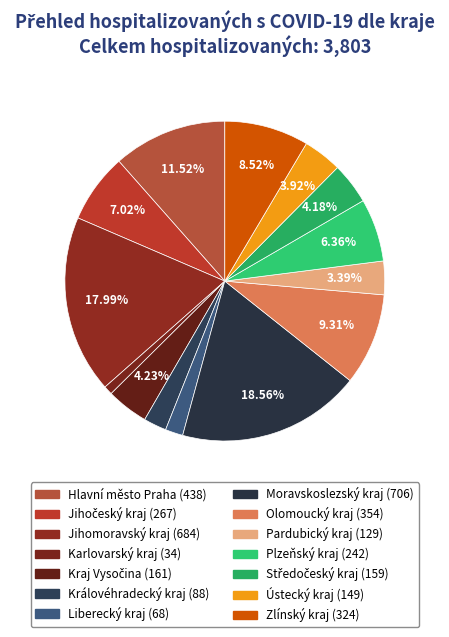

How many segments does this pie chart have?

14